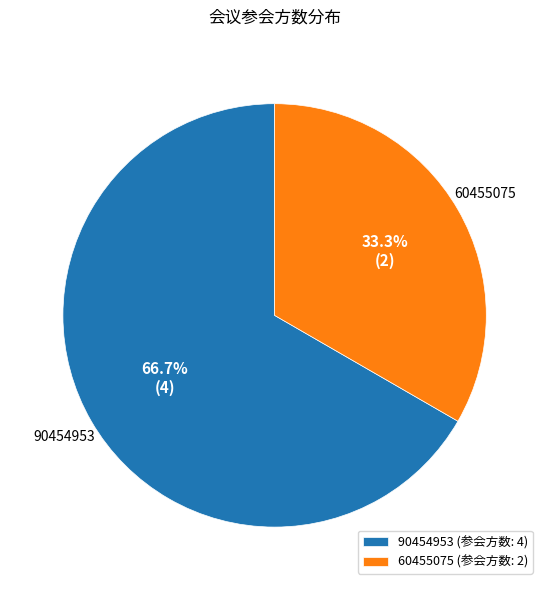

To the nearest percent, what percentage of the pie is 60455075?

33%